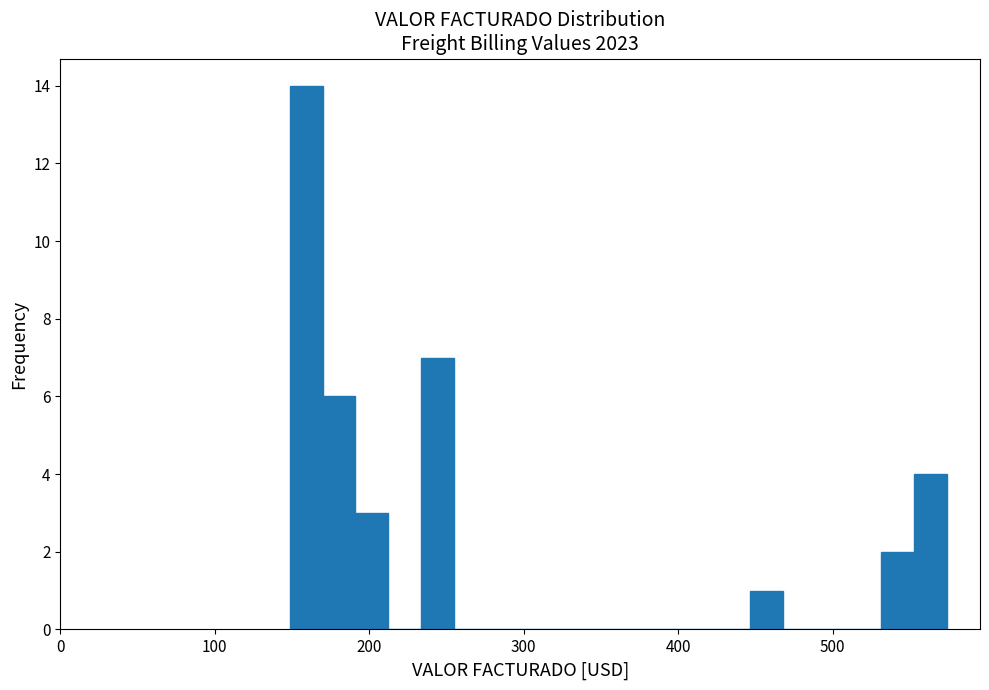

Around what value on the x-axis is the tallest bar? Give the approximate position of its centre, as read against the axis.

160